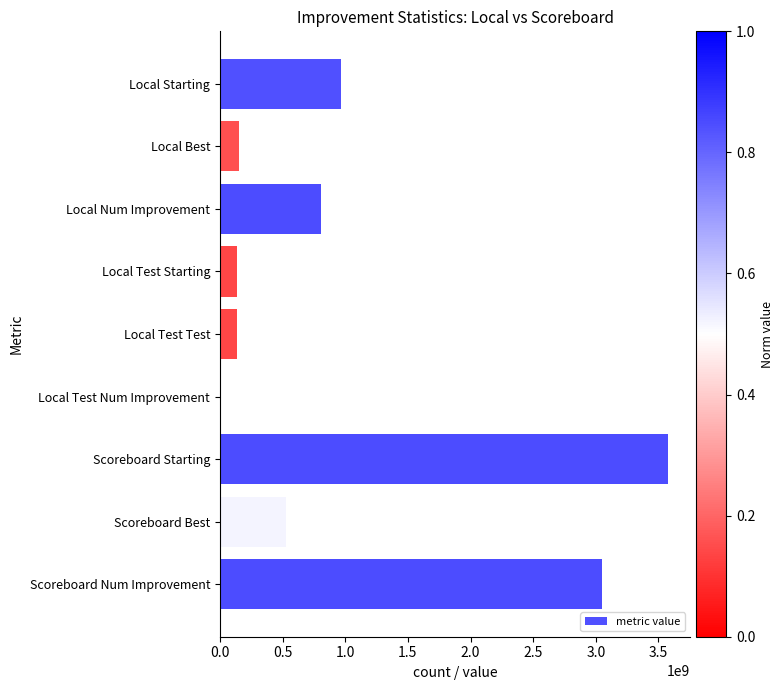

What is the change in value from Local Num Improvement to Local Test Test?

-670446066